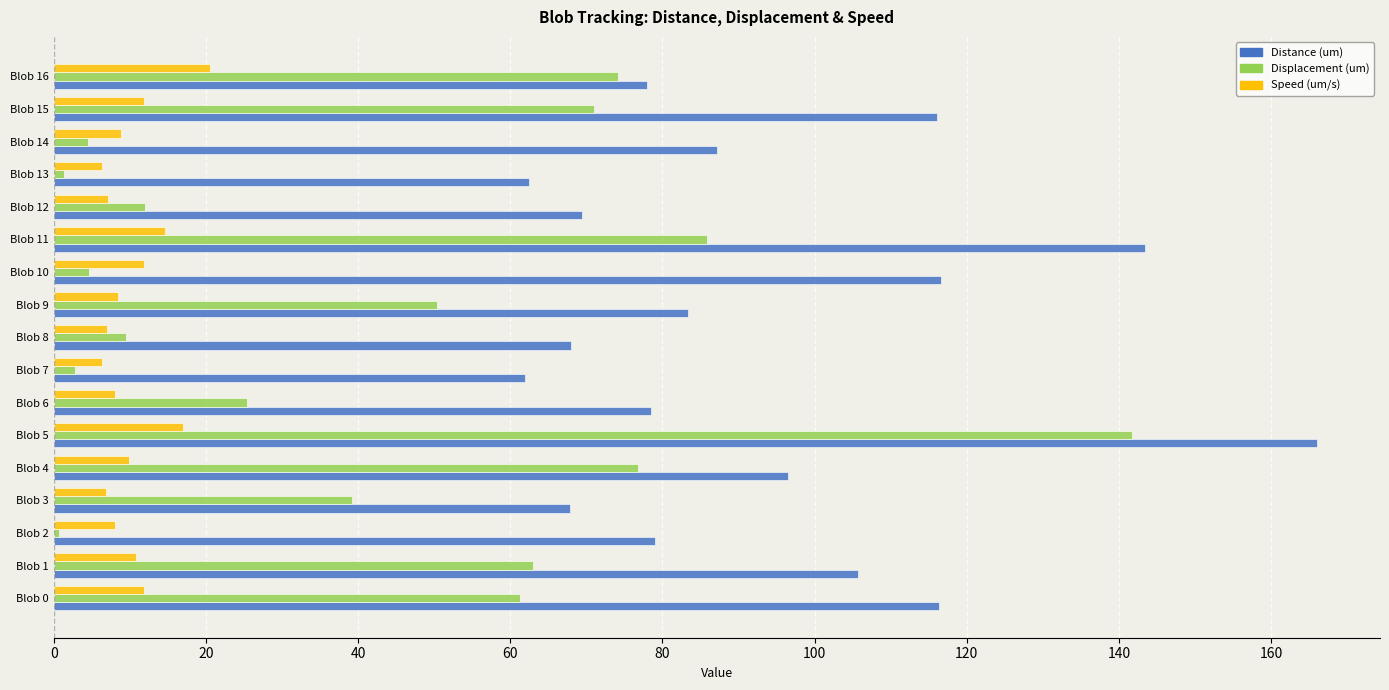

What is the average value of the Distance (um) series?

93.9